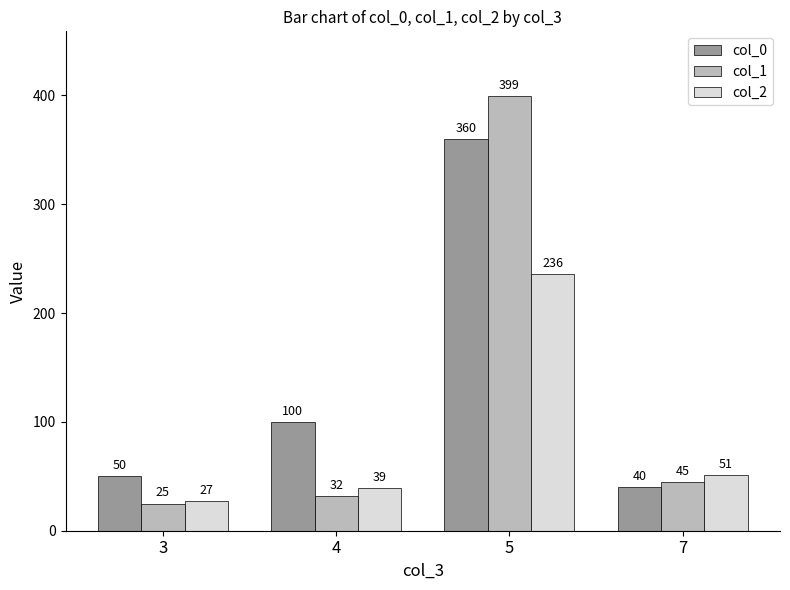

What is the total value across all series at 4?

171